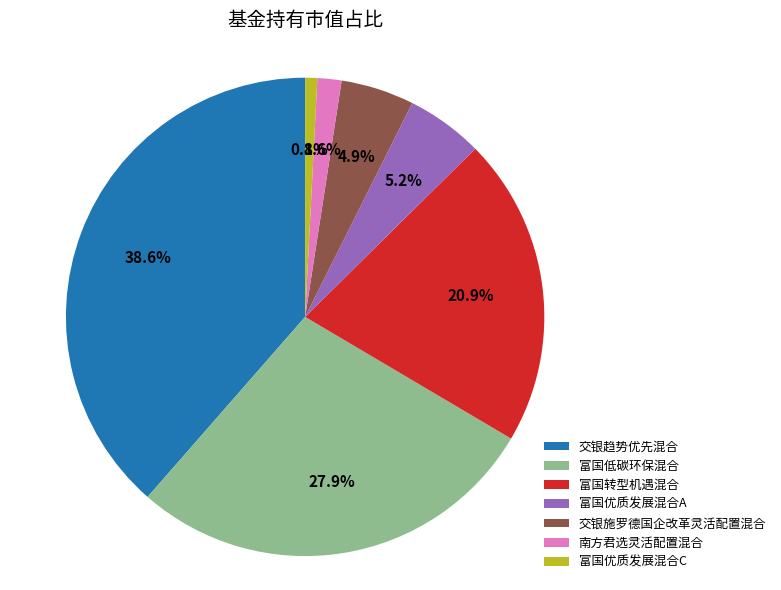

Between 富国低碳环保混合 and 交银施罗德国企改革灵活配置混合, which is larger?

富国低碳环保混合